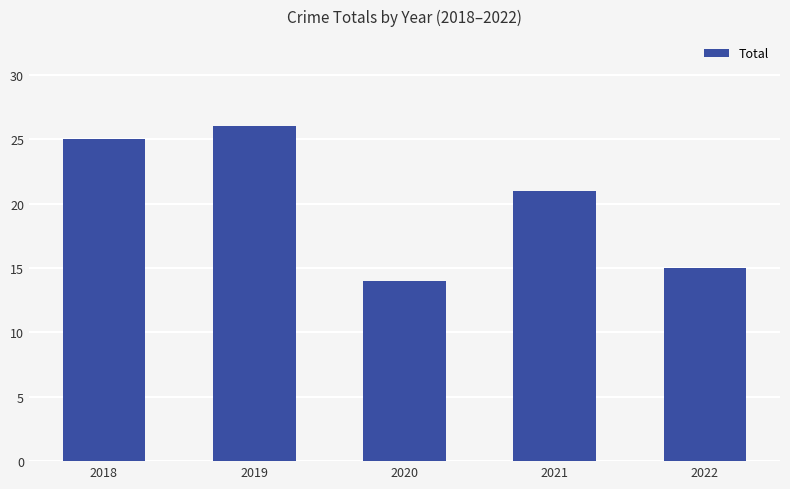

Are the bars horizontal?

No